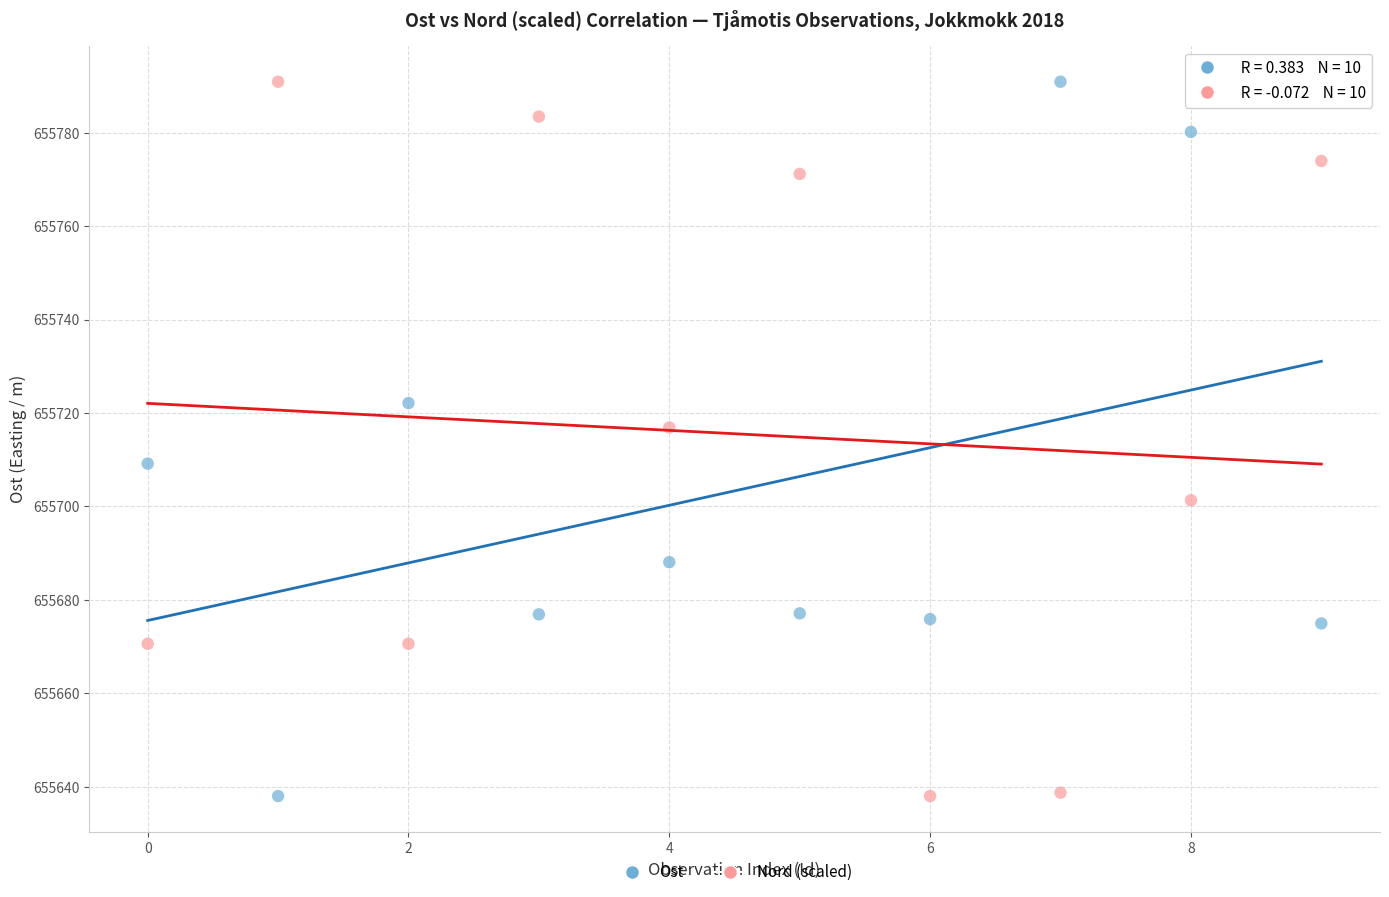

In the Nord (scaled) series, what Y value is closest to 655714?

655716.9